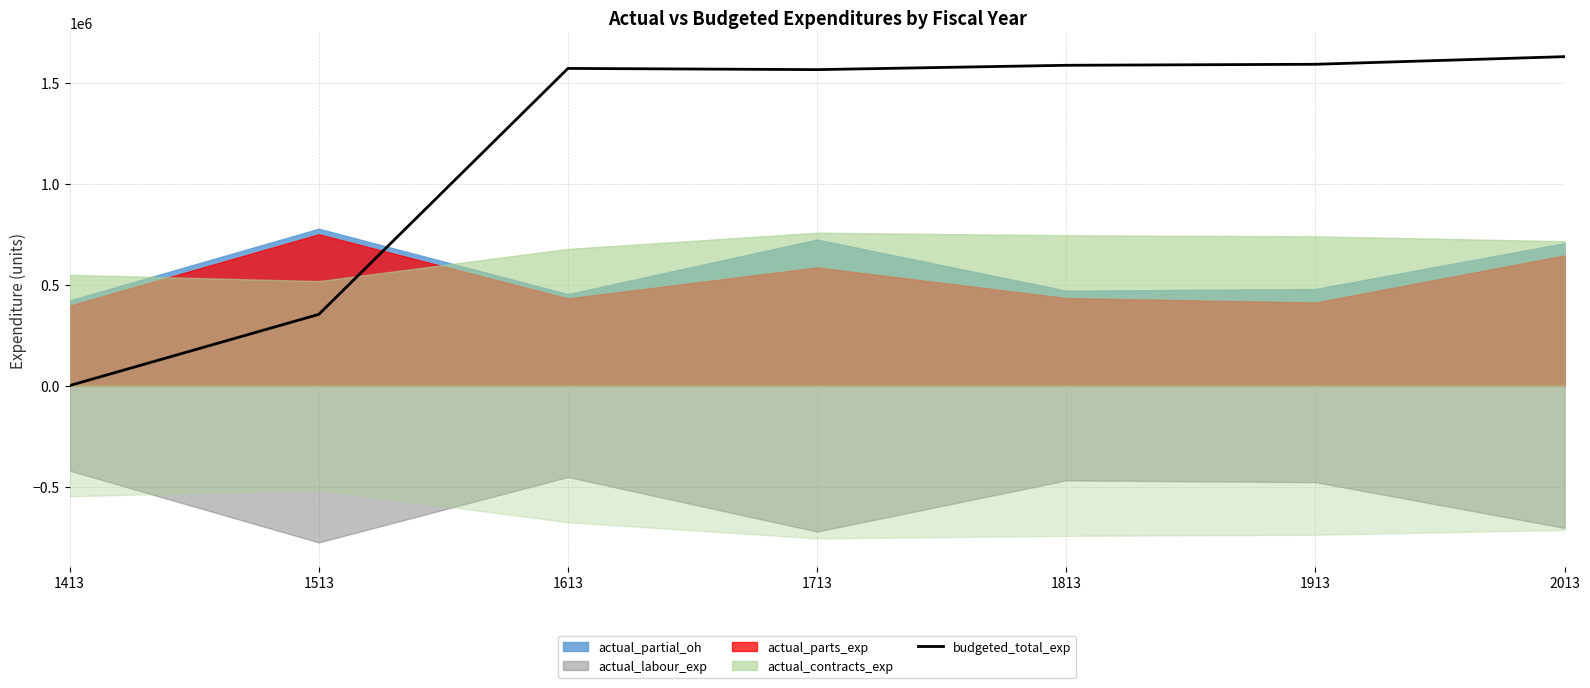

Read the value at 1513.

352477.2